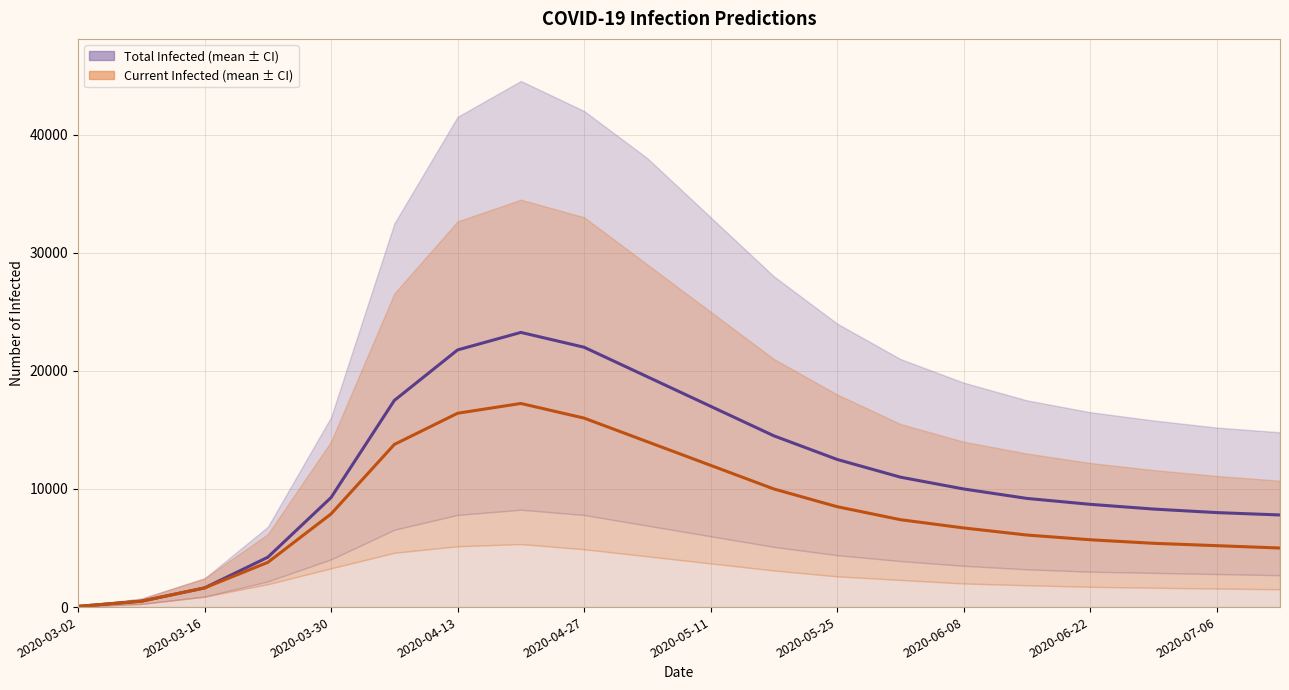

Rank the series by their maximum value, from highest to lowest.

predicted_total_infected_mean, predicted_current_infected_mean